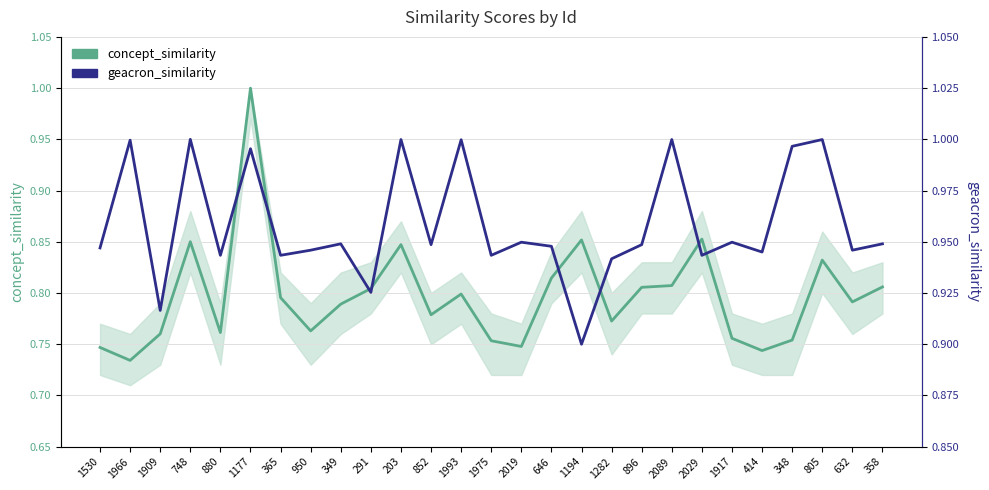

Reading left to right, what are all the values shown in this chart?

concept_similarity: 1530=0.7	1966=0.7	1909=0.8	748=0.9	880=0.8	1177=1.0	365=0.8	950=0.8	349=0.8	291=0.8	203=0.8	852=0.8	1993=0.8	1975=0.8	2019=0.7	646=0.8	1194=0.9	1282=0.8	896=0.8	2089=0.8	2029=0.9	1917=0.8	414=0.7	348=0.8	805=0.8	632=0.8	358=0.8
geacron_similarity: 1530=0.9	1966=1.0	1909=0.9	748=1.0	880=0.9	1177=1.0	365=0.9	950=0.9	349=0.9	291=0.9	203=1.0	852=0.9	1993=1.0	1975=0.9	2019=0.9	646=0.9	1194=0.9	1282=0.9	896=0.9	2089=1.0	2029=0.9	1917=0.9	414=0.9	348=1.0	805=1.0	632=0.9	358=0.9